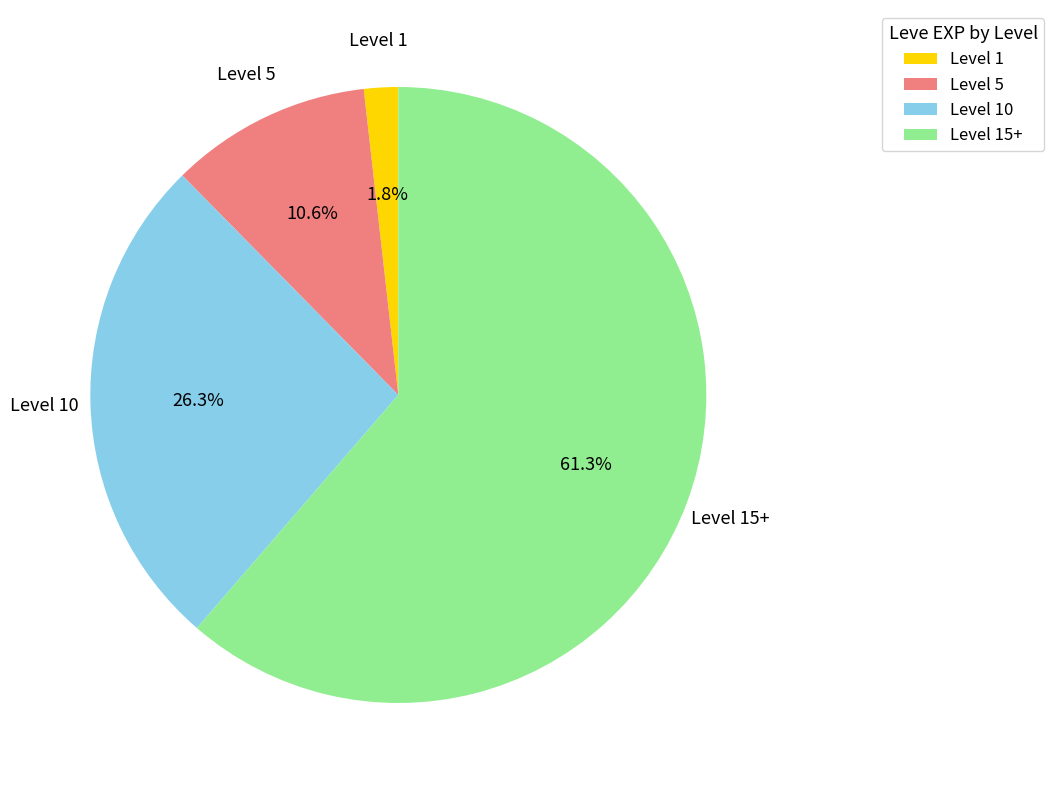

How many segments does this pie chart have?

4